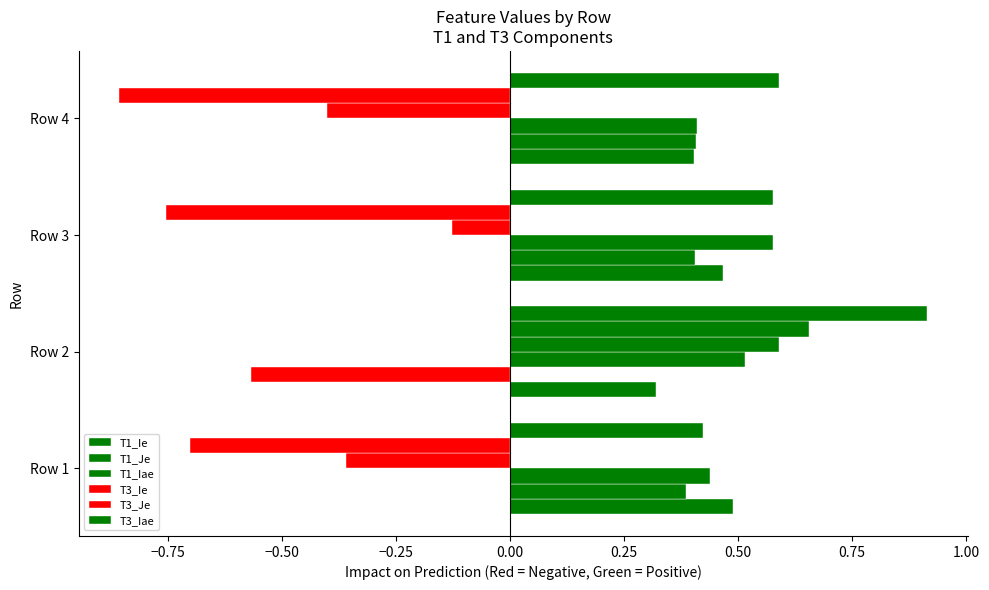

How many series are shown in this chart?

6